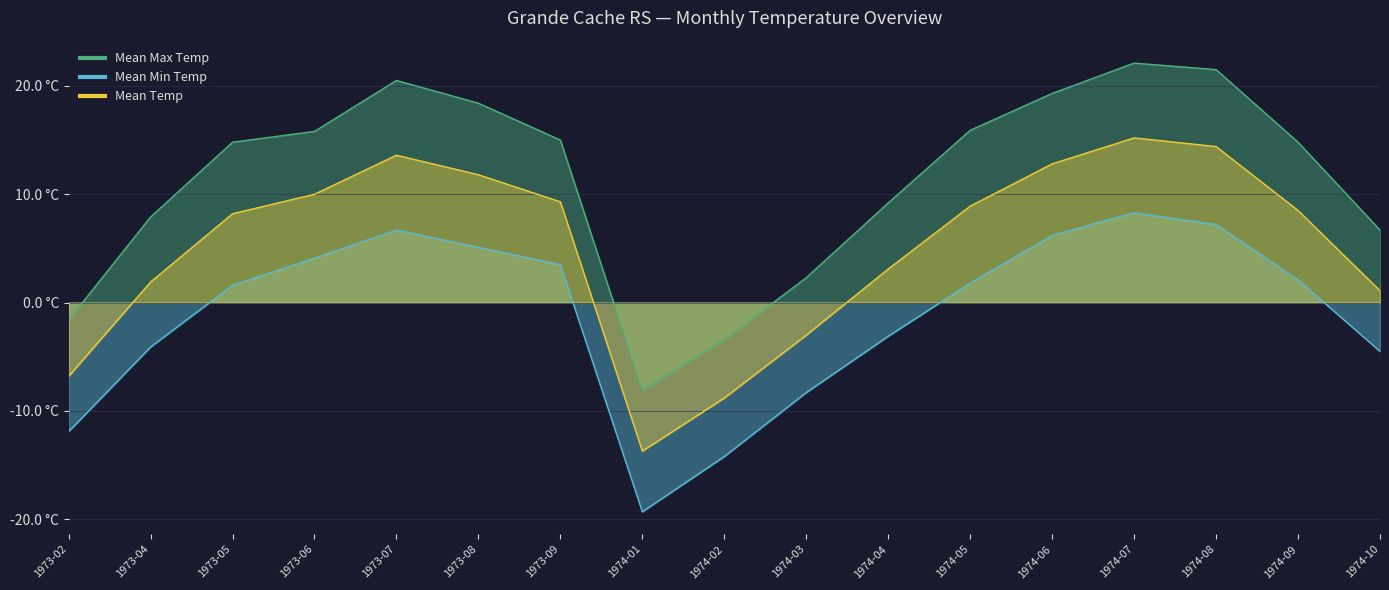

At which category does Mean Min Temp reach its first local peak?

1973-07